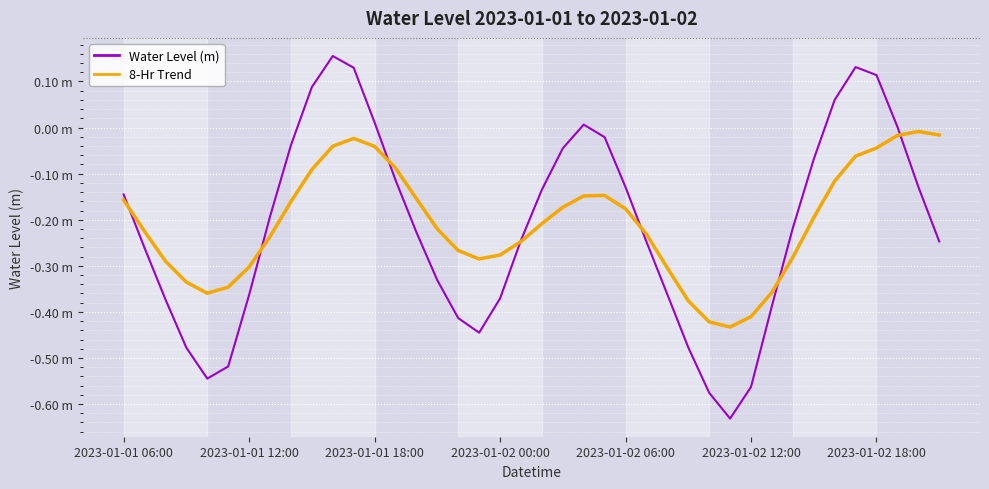

What is the difference between the maximum and minimum values in the 8-Hr Trend series?

0.4